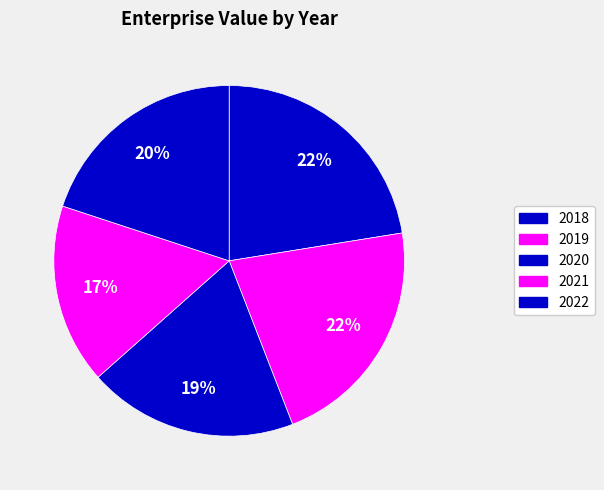

Count the number of slices in the pie.

5